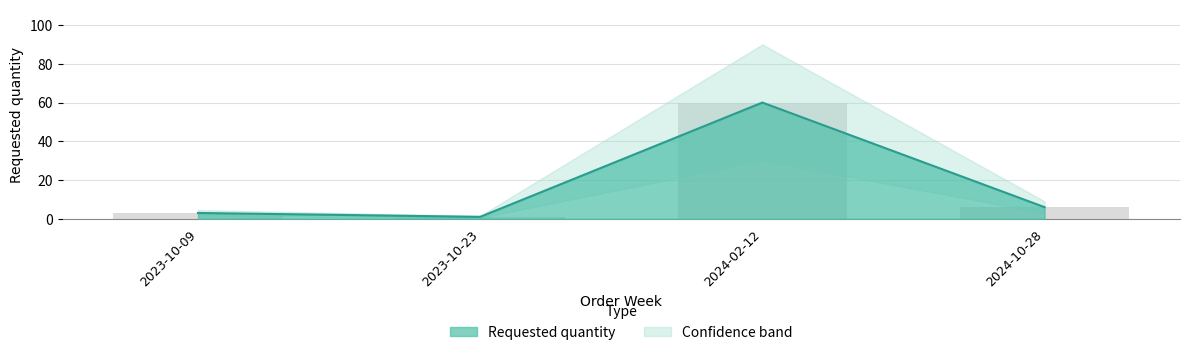

Reading left to right, transcribe all the data shown in this chart.

2023-10-09=3	2023-10-23=1	2024-02-12=60	2024-10-28=6